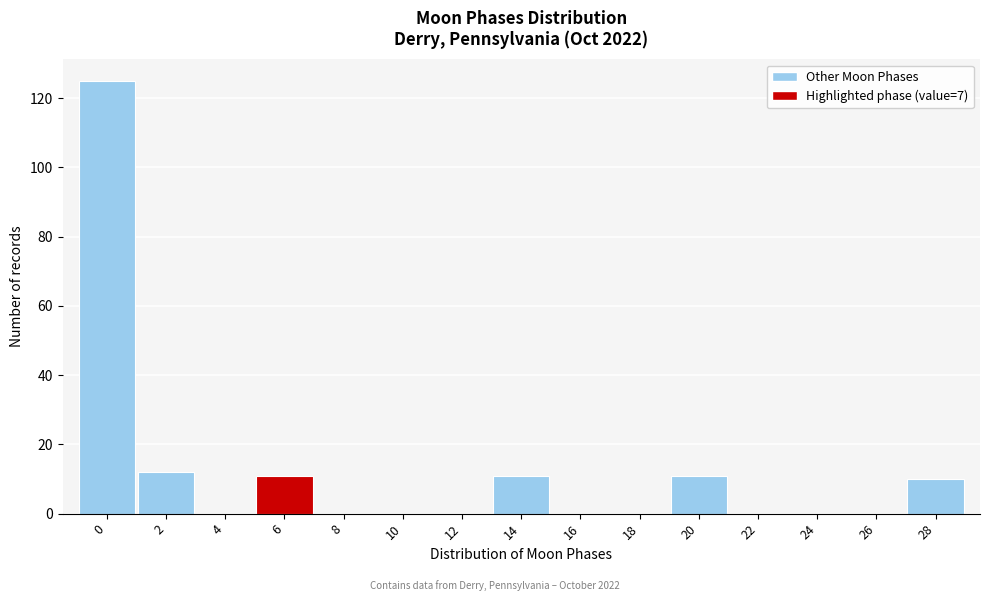

Reading left to right, transcribe all the data shown in this chart.

0=125	2=12	4=0	6=11	8=0	10=0	12=0	14=11	16=0	18=0	20=11	22=0	24=0	26=0	28=10